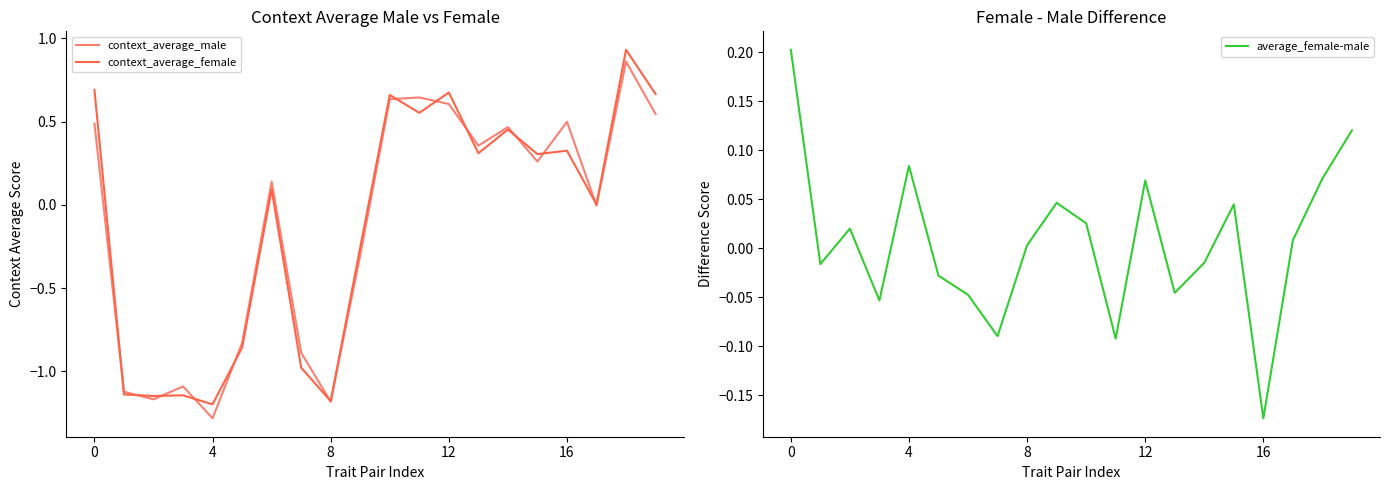

The average_female-male series shows -0.0 at 5. True or false?

True